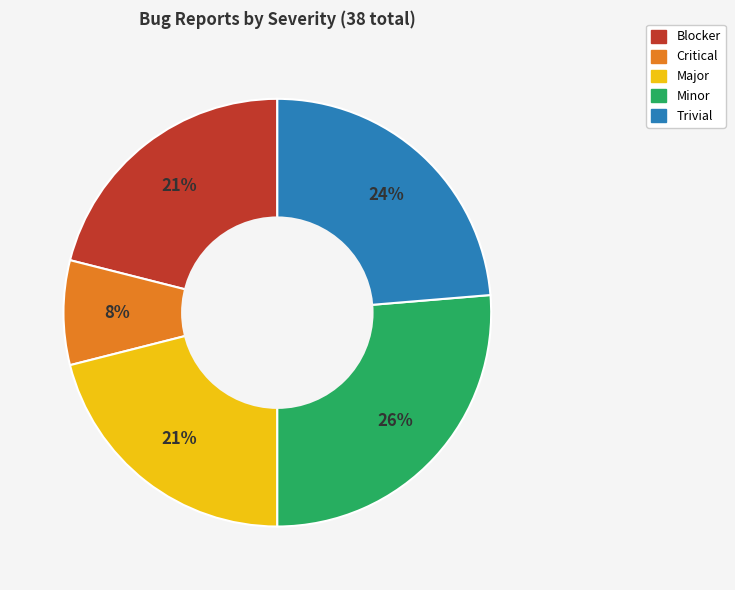

Which slice is the largest?

Minor